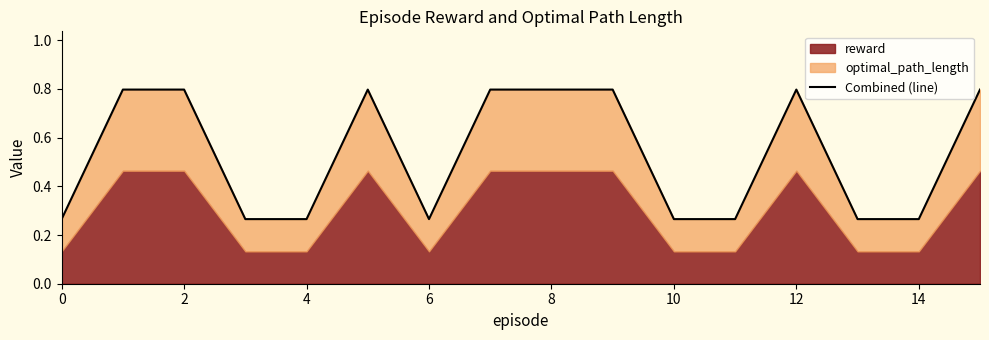

Count the values in the range 0 to 1.

16